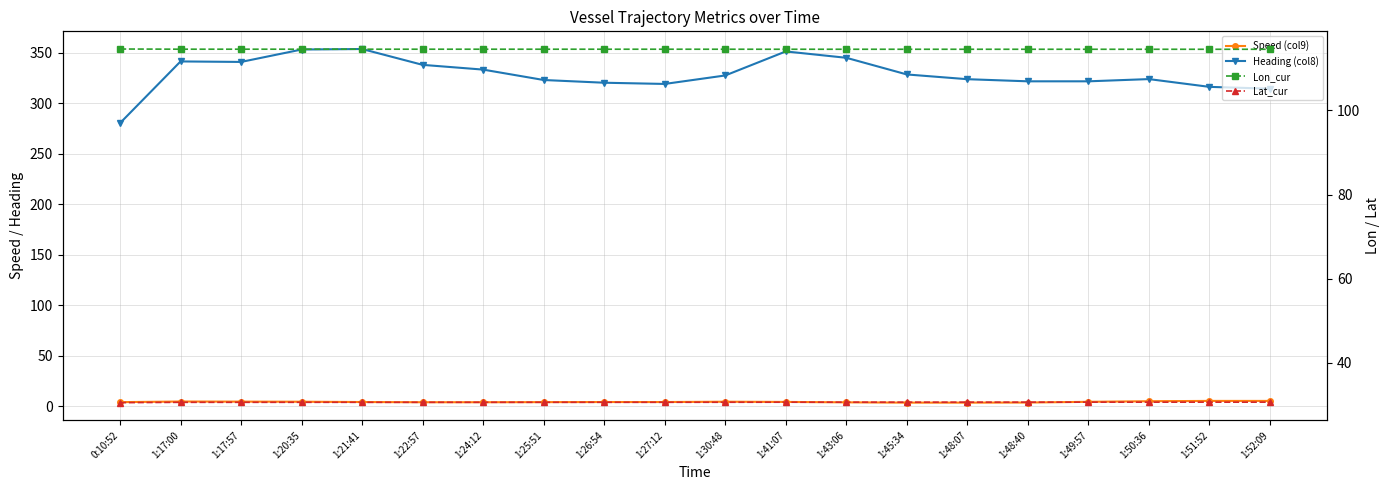

The Lat_cur series shows 30.6 at 1:17:57. True or false?

True